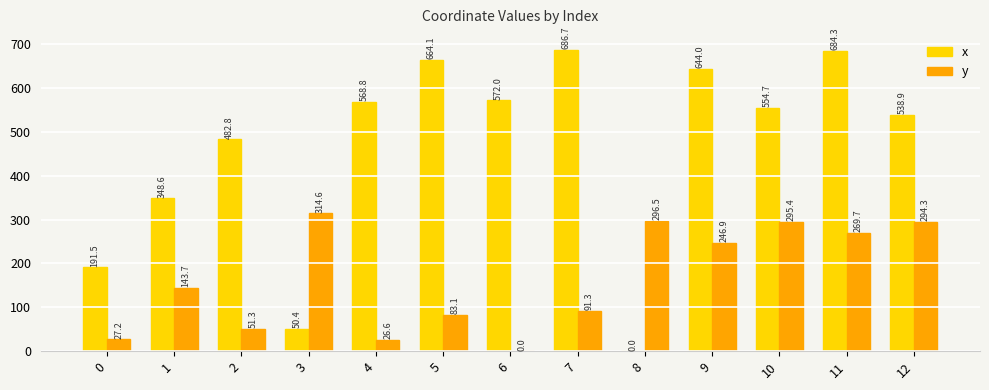

Are the bars horizontal?

No